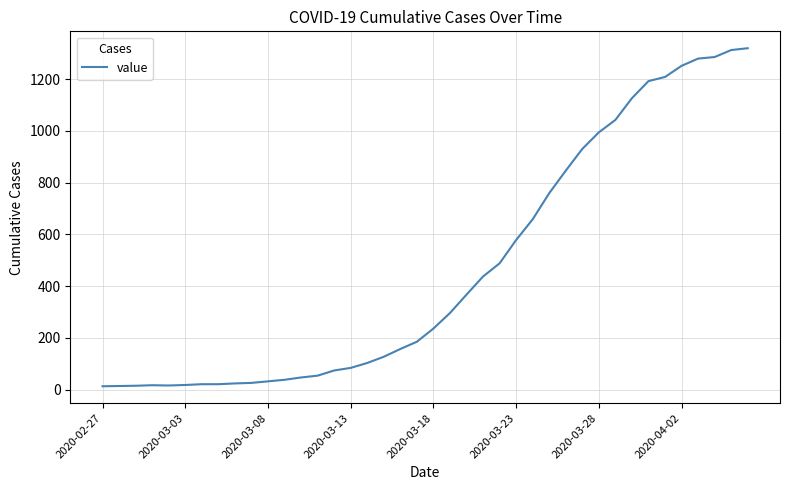

Does the chart display data point markers on the line(s)?

No